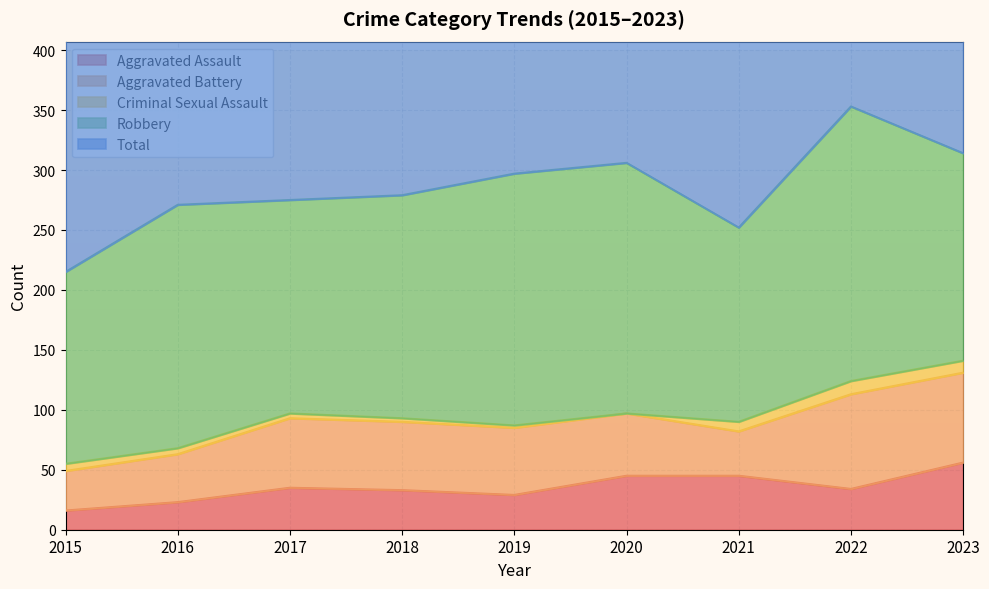

Which has a higher value, 2022 or 2017?

2017